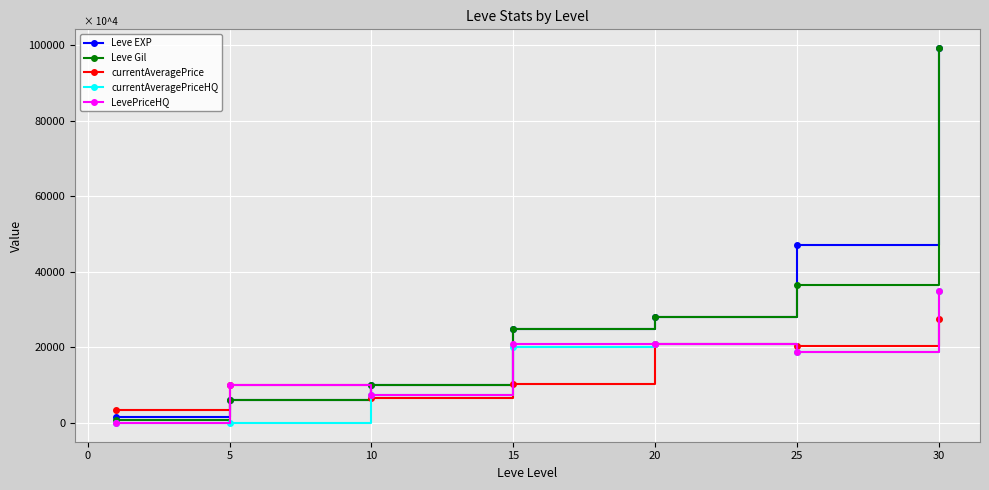

Which series has the largest range (max minus min)?

Leve Gil